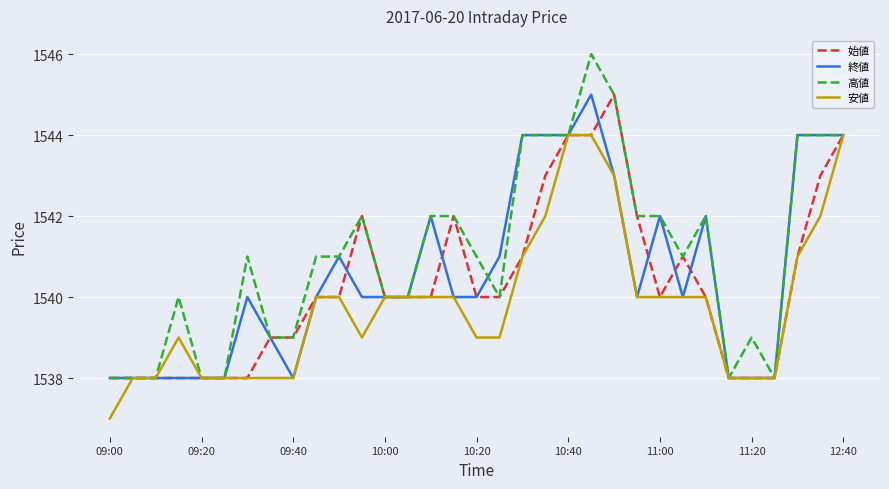

Which series has the largest total across all categories?

高値